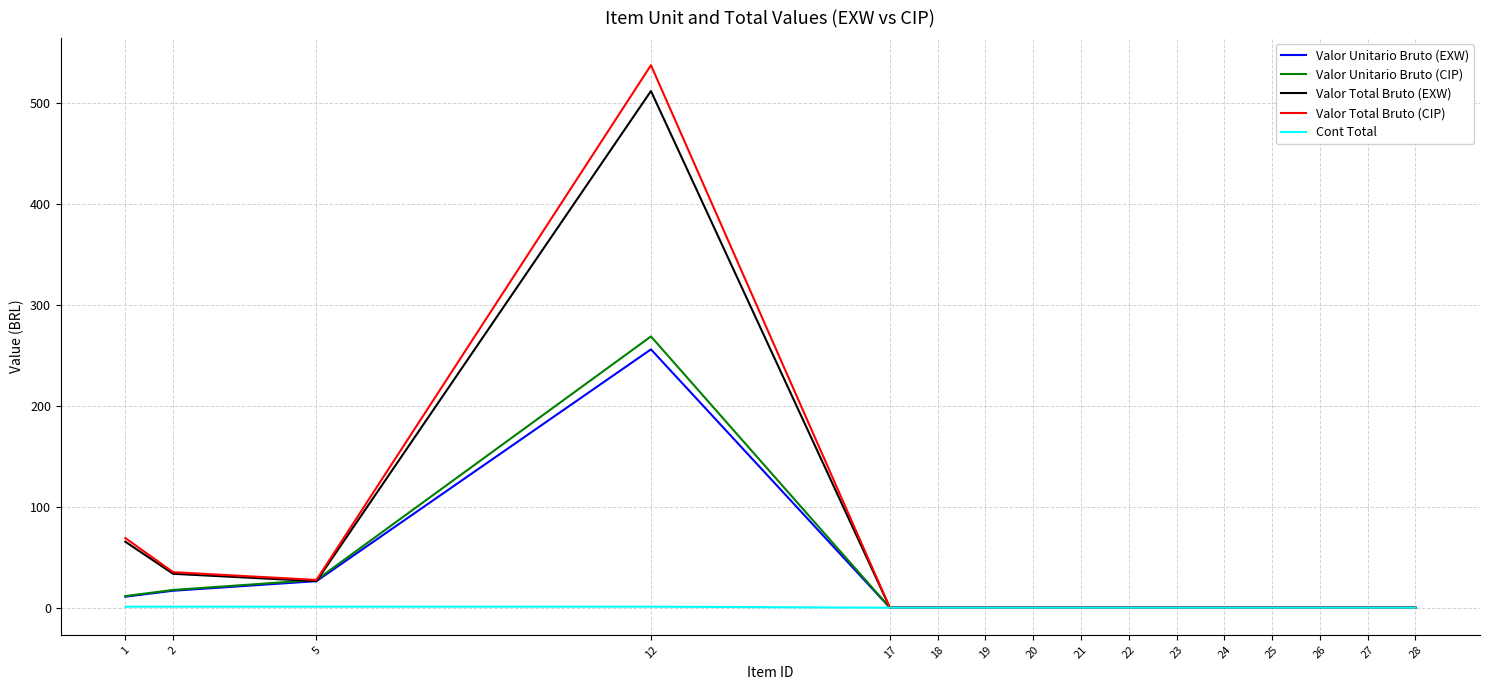

At which category is the sum across all series the highest?

12